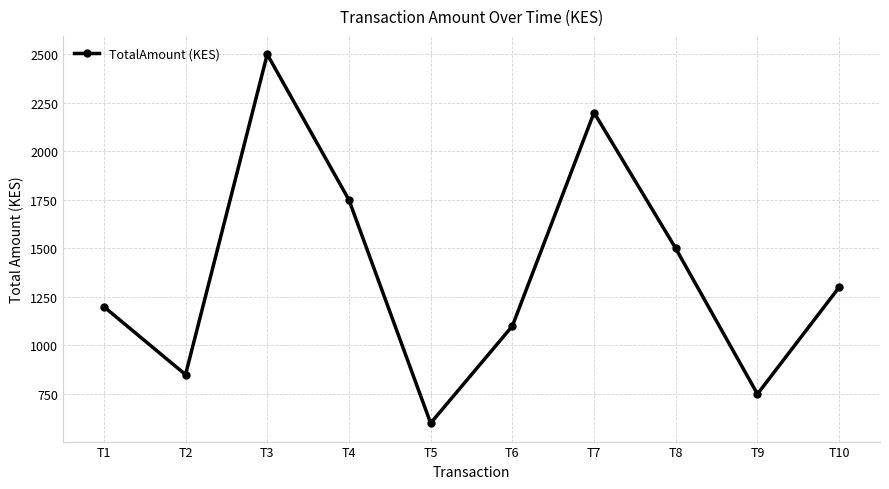

What is the greatest value displayed?

2500